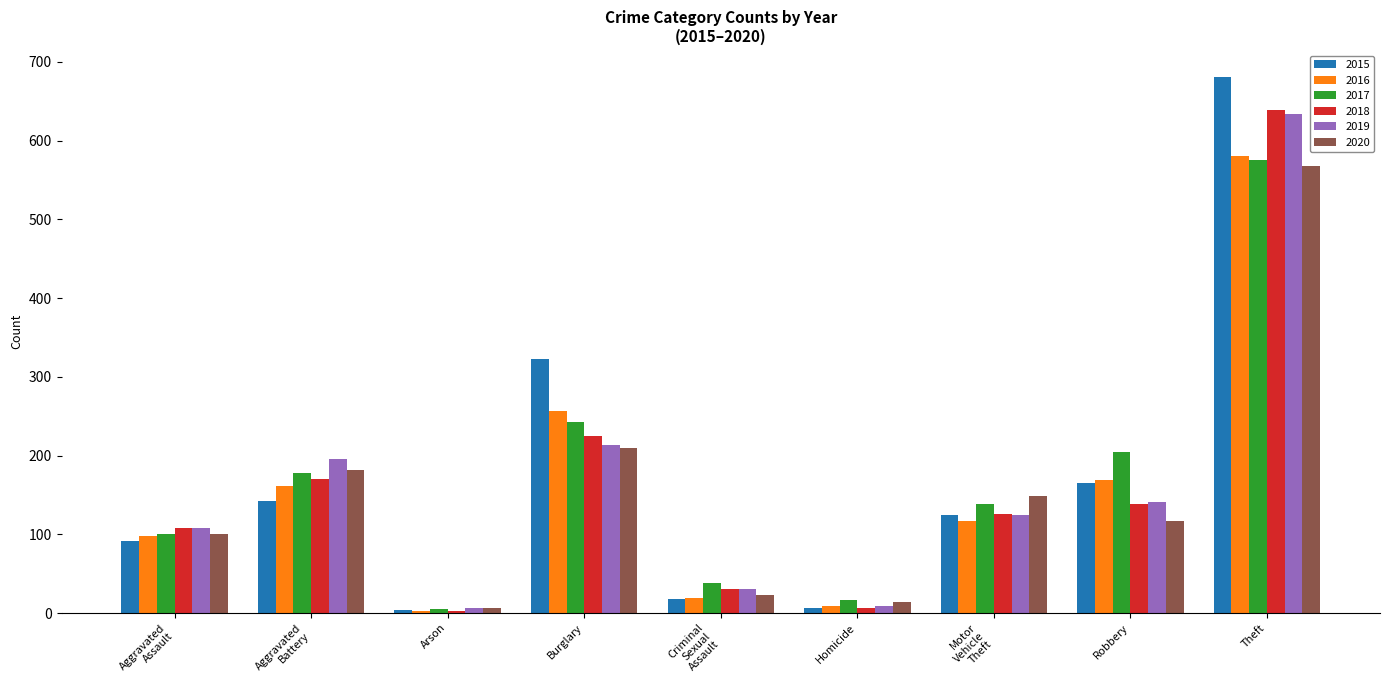

At which label is 2018 closest to 321?

Burglary